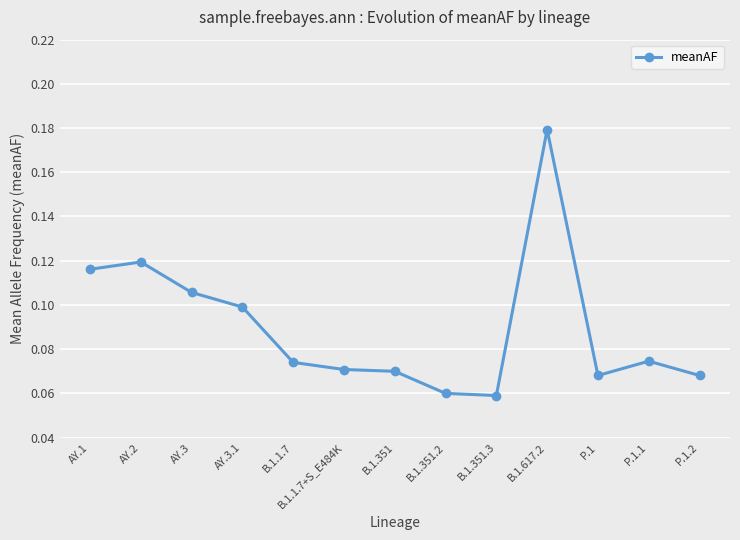

True or false: there are more than 0 points higher than both neighbors.

True